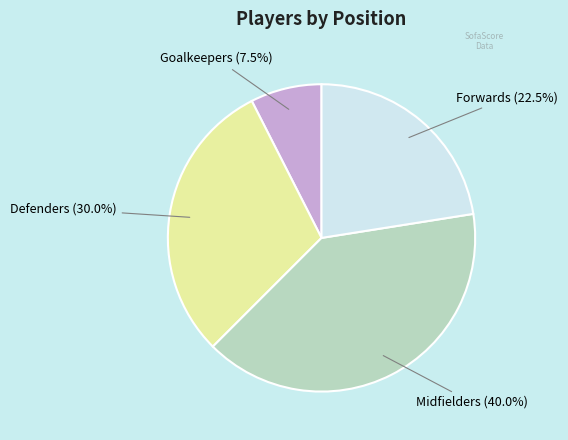

Is there a majority slice in this chart?

No